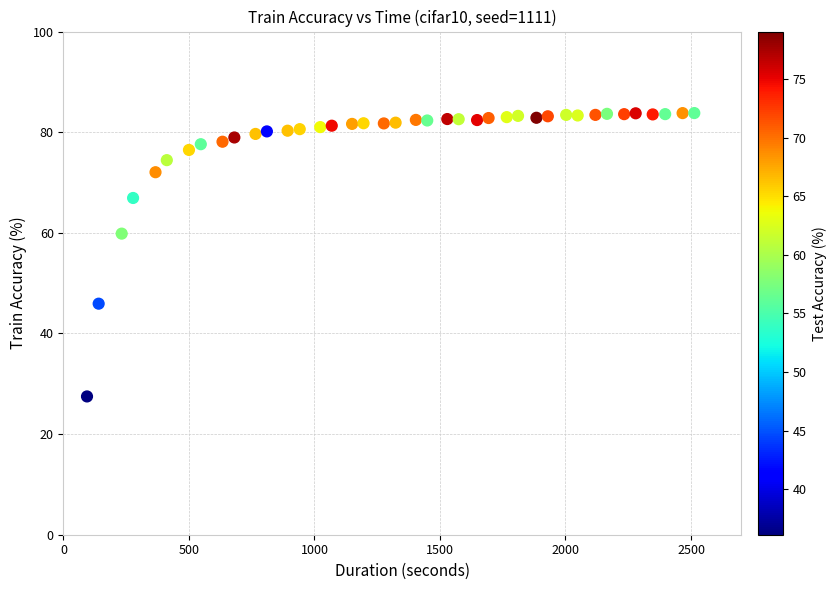

What is the range of X values (max minus min)?

2419.5